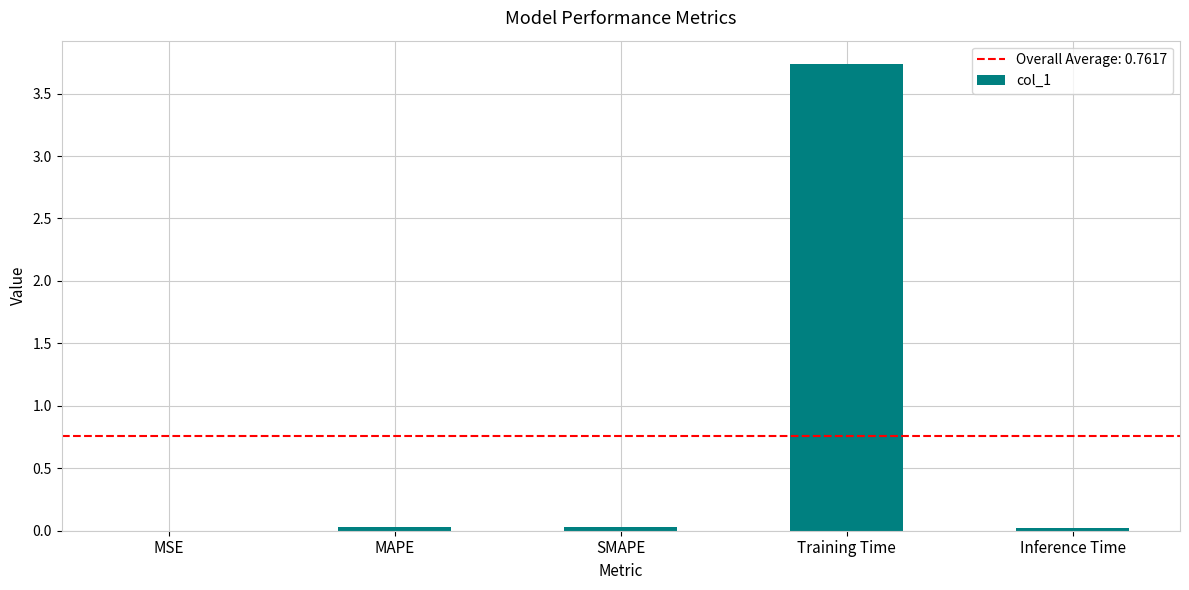

Read the value at Training Time.

3.7